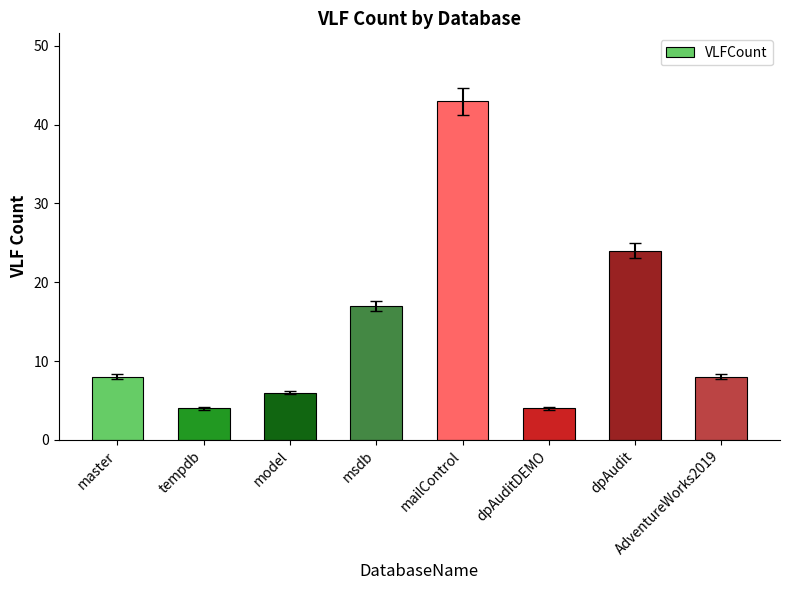

What is the difference between the maximum and minimum values?

39